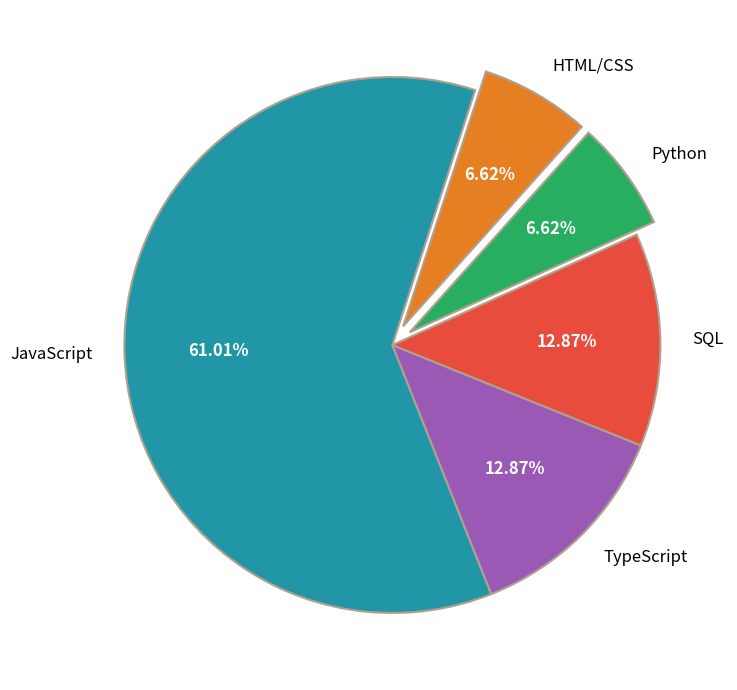

Approximately how many times larger is the value at JavaScript compared to Python?

9.2